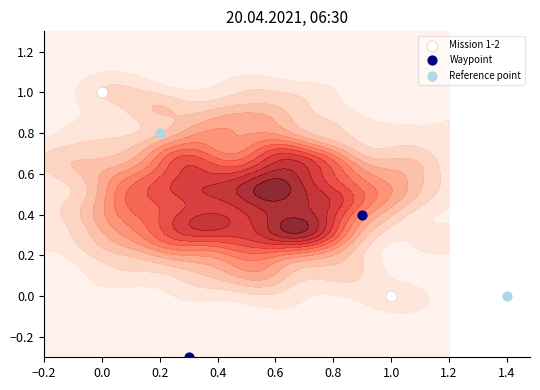

How many positive values are there?

1